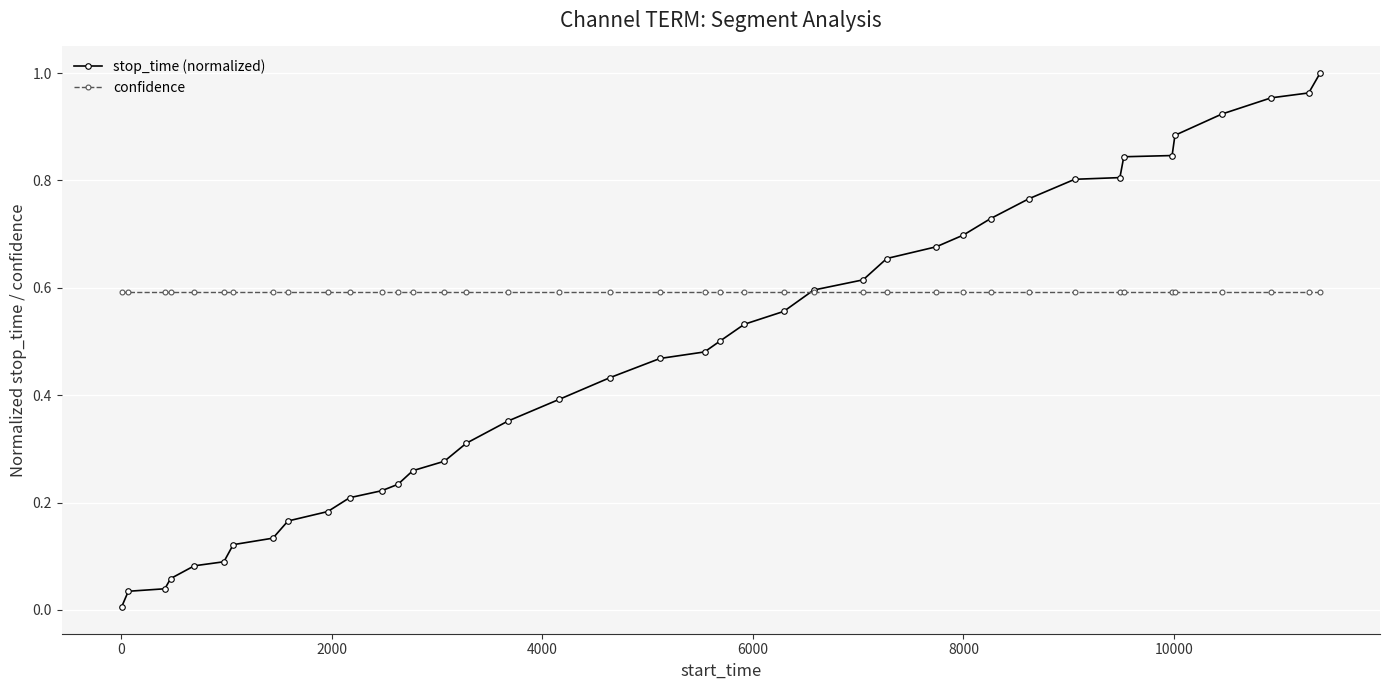

Which series has the largest total across all categories?

confidence